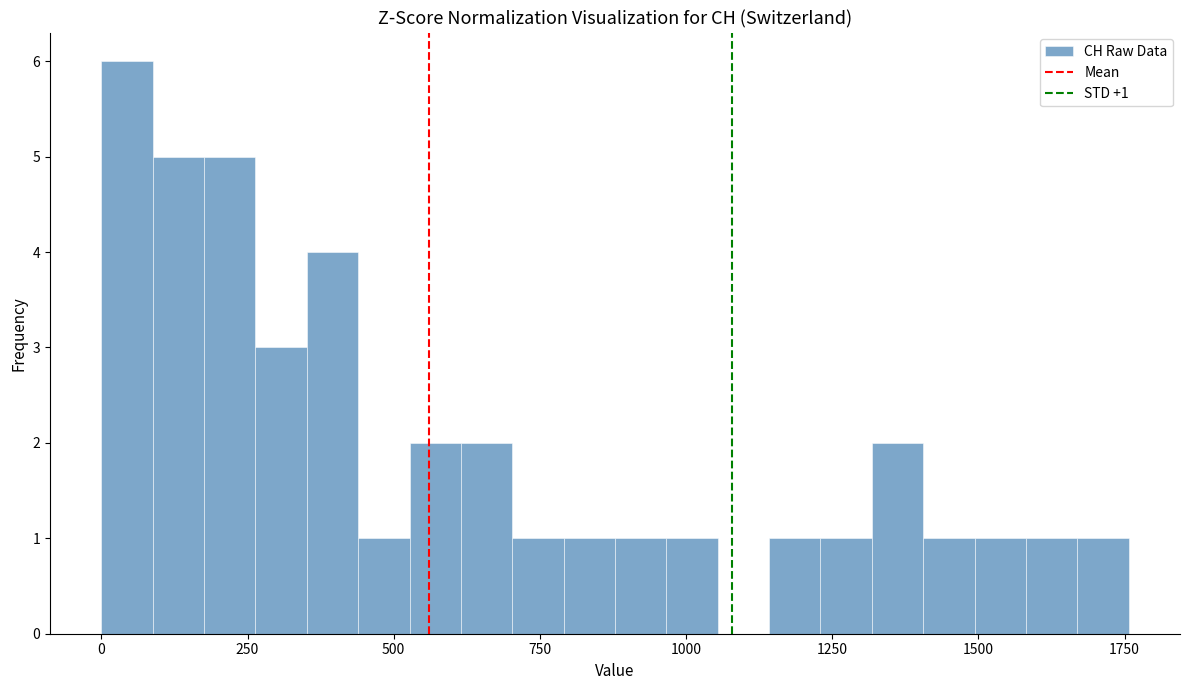

Read against the x-axis, roughly where is the centre of the tallest bar?

50